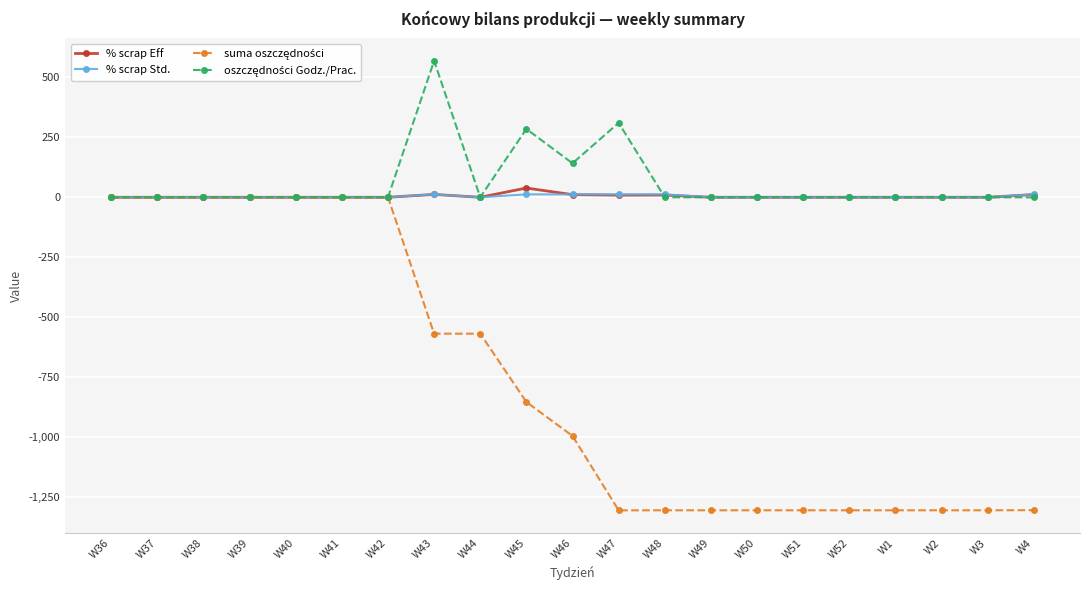

What is the total value across all series at W50?

-1305.1